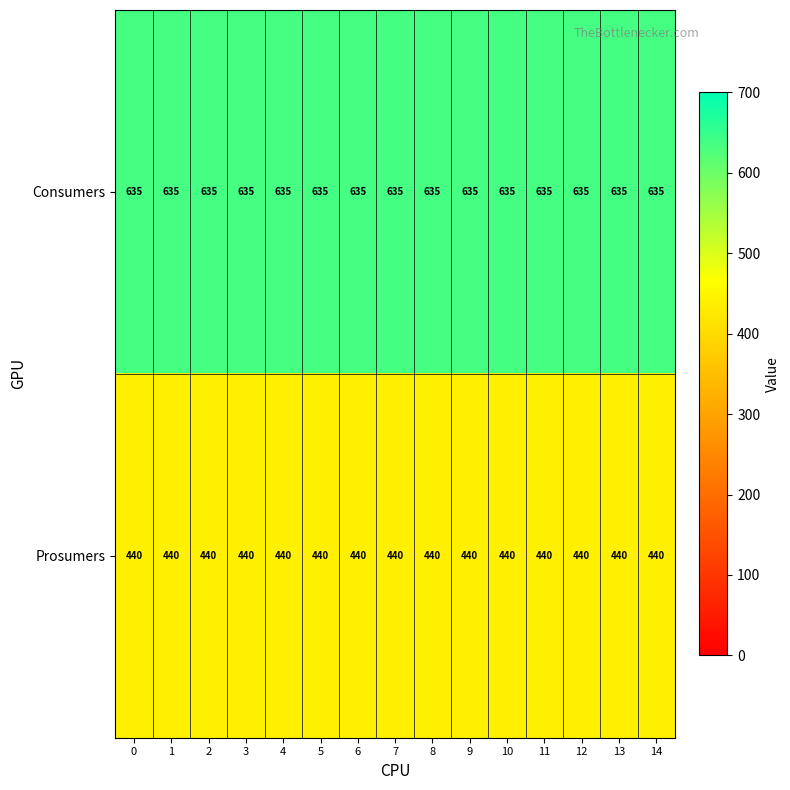

True or false: Prosumers has a value of 440 at 13.

True